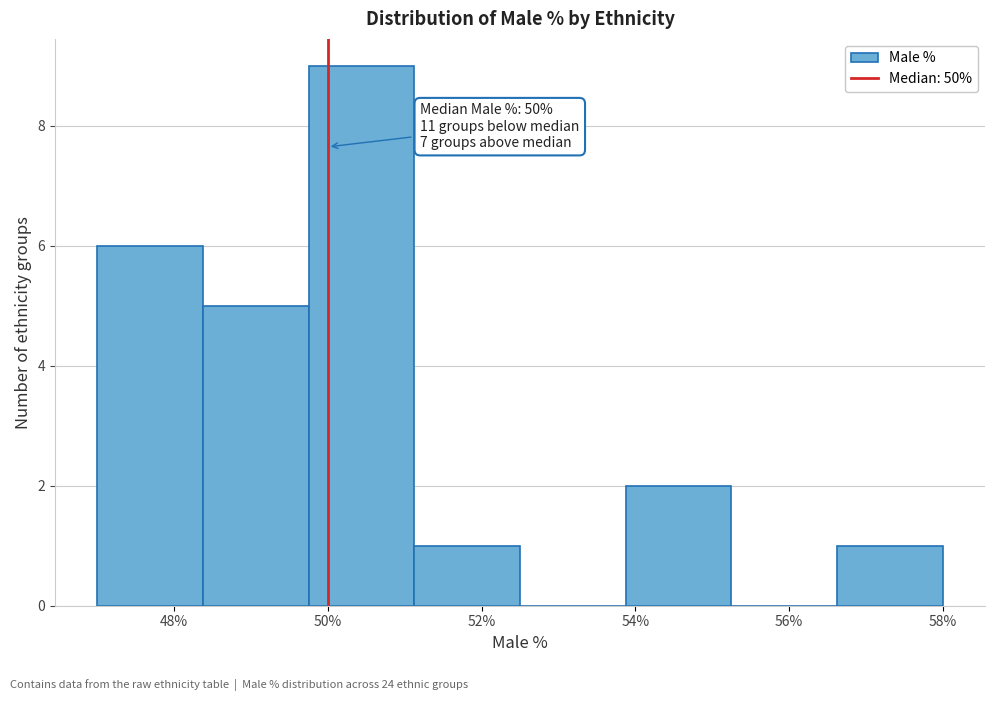

Over which range of the x-axis is the bar tallest?

49.8 to 51.2